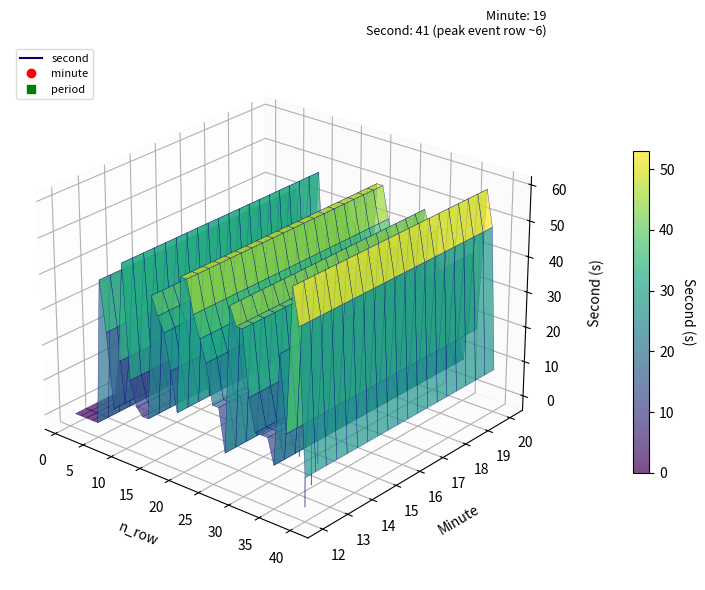

What are all the series names shown in the legend?

period, minute, second